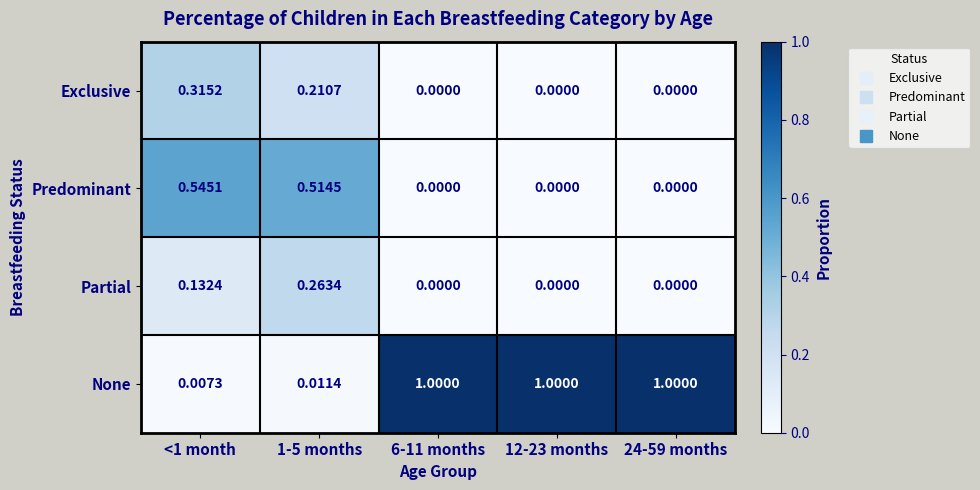

What is the spread (max minus min) of values at 12-23 months?

1.0